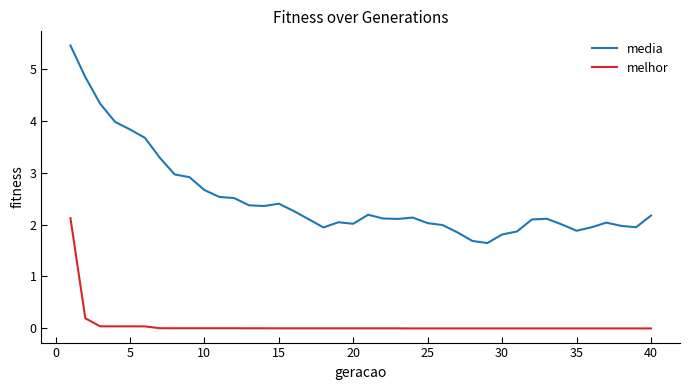

Which series has the largest total across all categories?

media